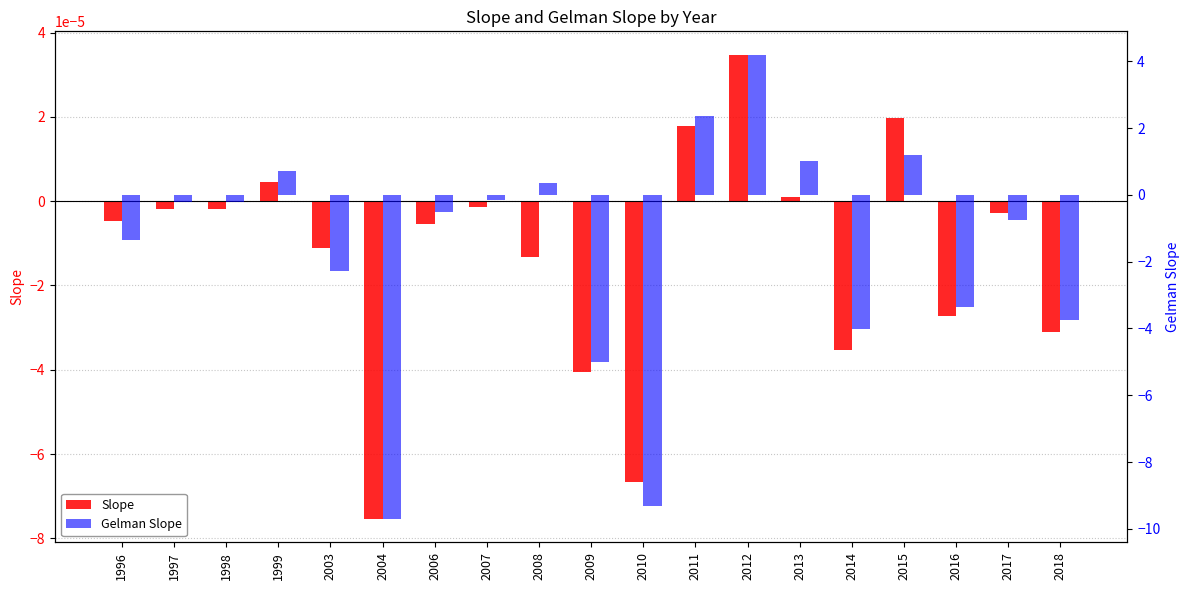

What is the difference between the highest and lowest values at 2011?

2.4